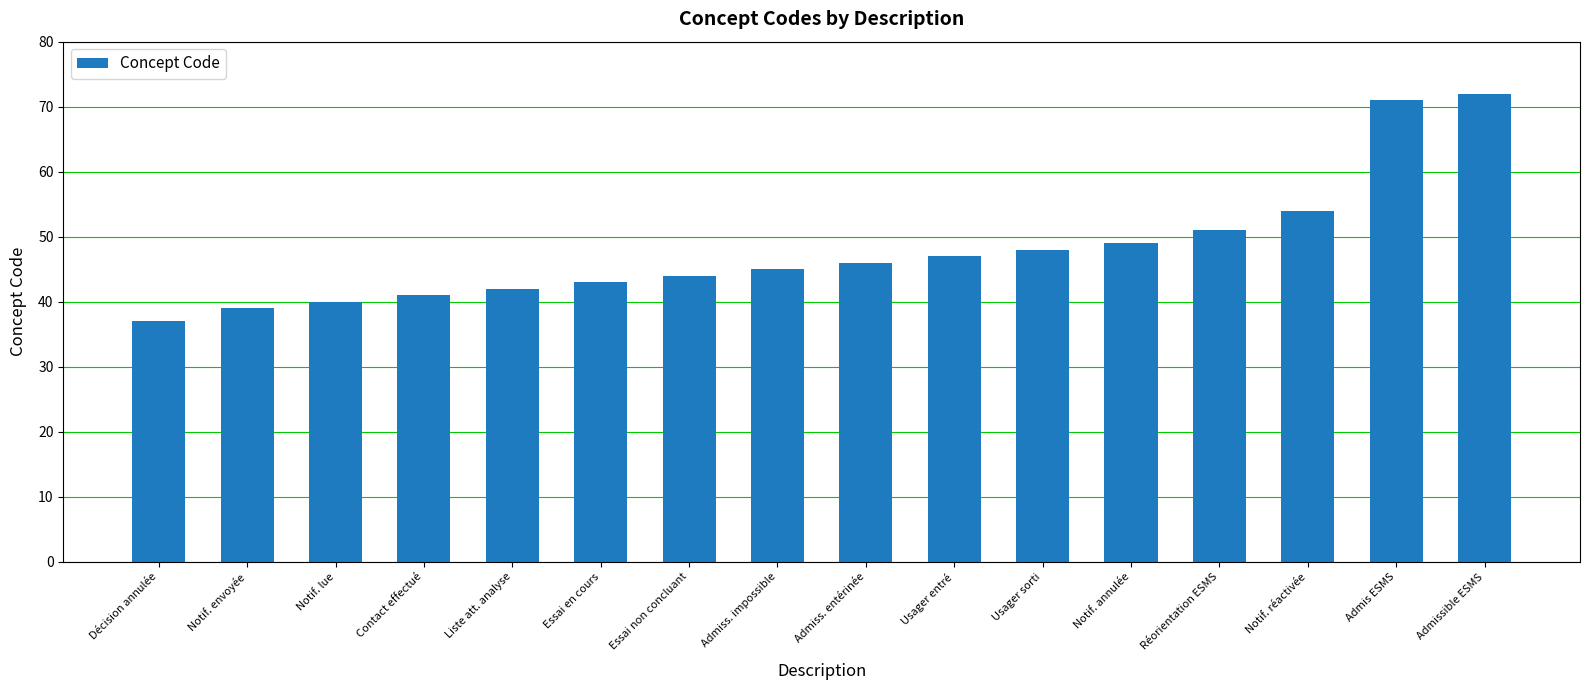

How many data points are less than 46?

8